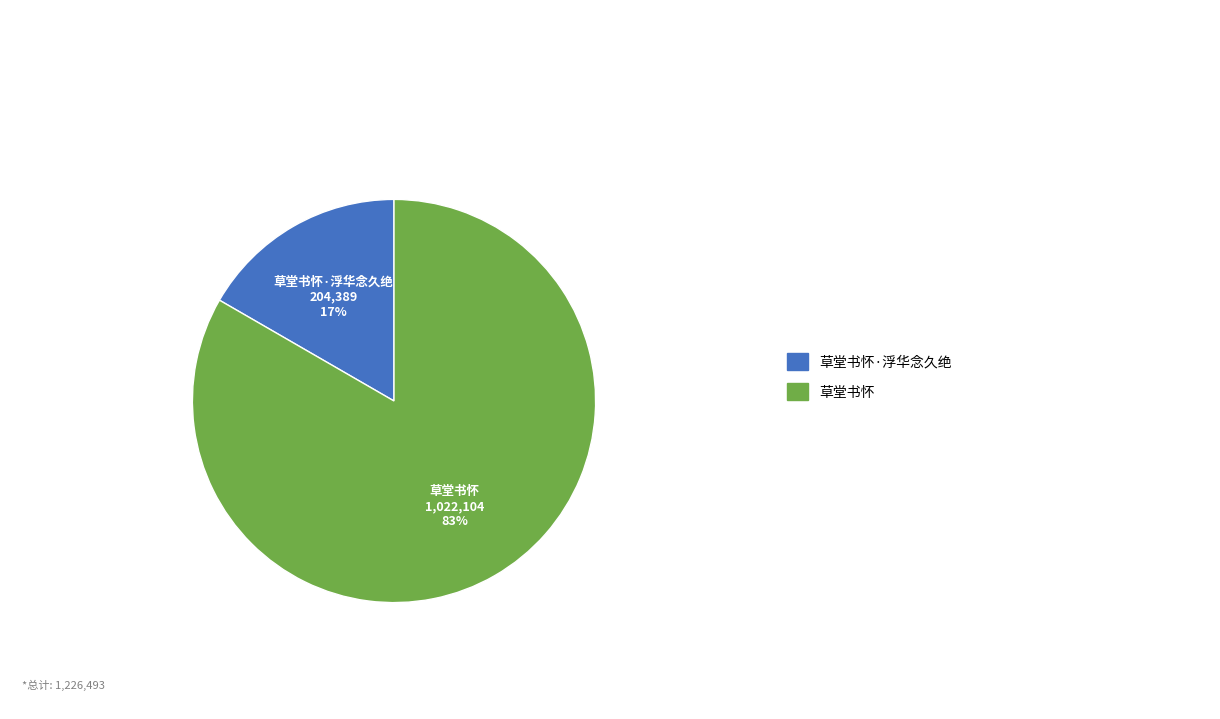

To the nearest percent, what is the average slice percentage?

50%